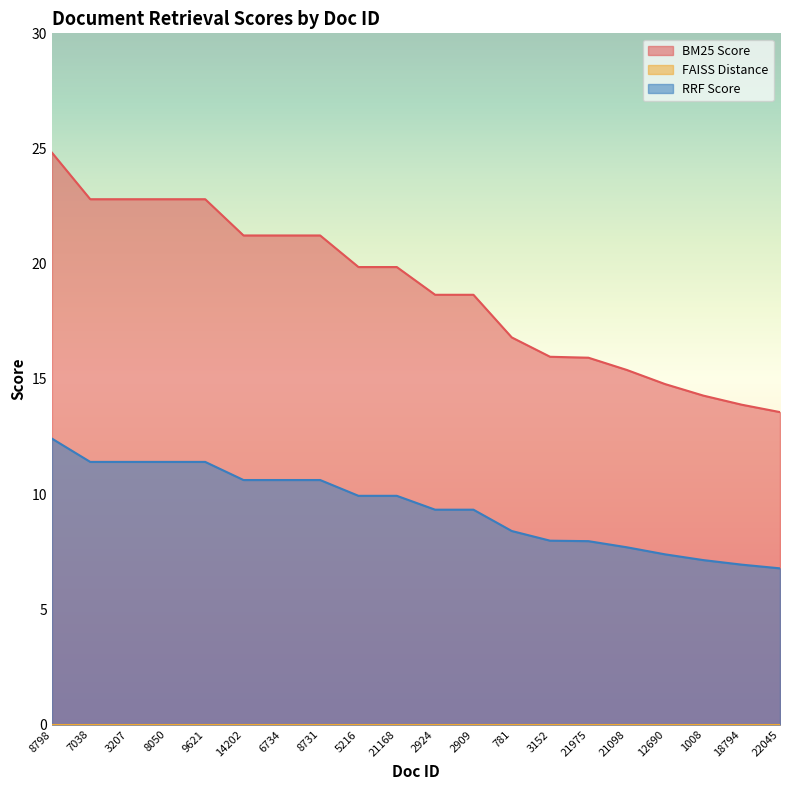

True or false: BM25 Score and RRF Score intersect in this chart.

False